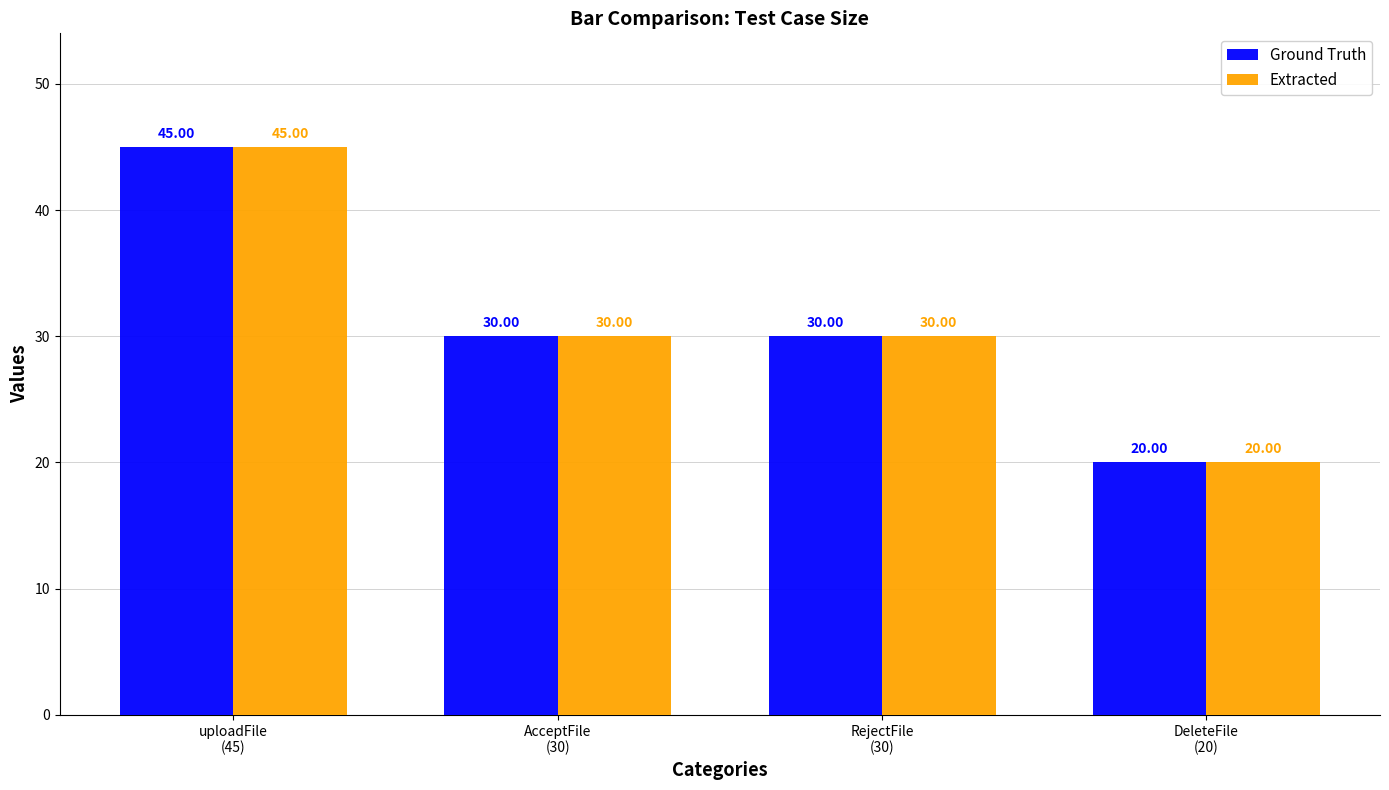

What is the label of the 4th bar from the left?

DeleteFile
(20)